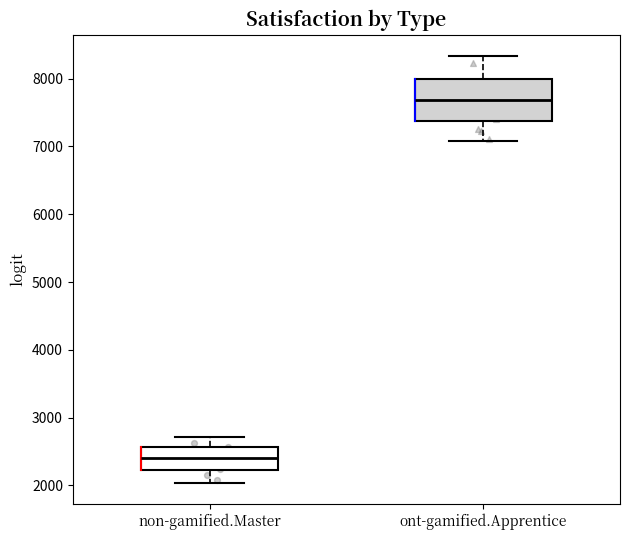

Reading left to right, transcribe this box plot: for each box, give where its median line is, the range the box spans, and where its two whiskers end, as read against the y-axis. The values are not printed on the chart, so give them approximately, as read against the axis.

non-gamified.Master: median 2400, box 2200 to 2600, whiskers 2000 to 2700
ont-gamified.Apprentice: median 7700, box 7400 to 8000, whiskers 7100 to 8300